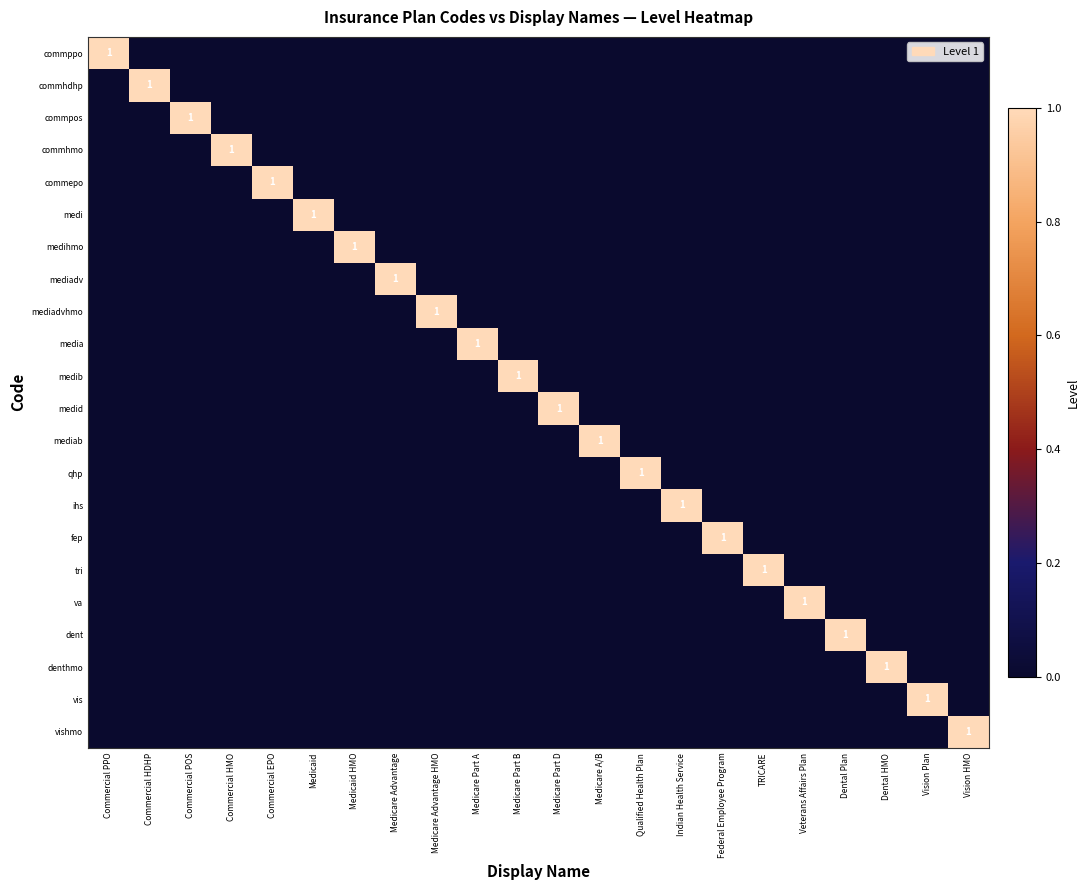

At Qualified Health Plan, list the series in order from smallest to largest.

commppo, commhdhp, commpos, commhmo, commepo, medi, medihmo, mediadv, mediadvhmo, media, medib, medid, mediab, ihs, fep, tri, va, dent, denthmo, vis, vishmo, qhp